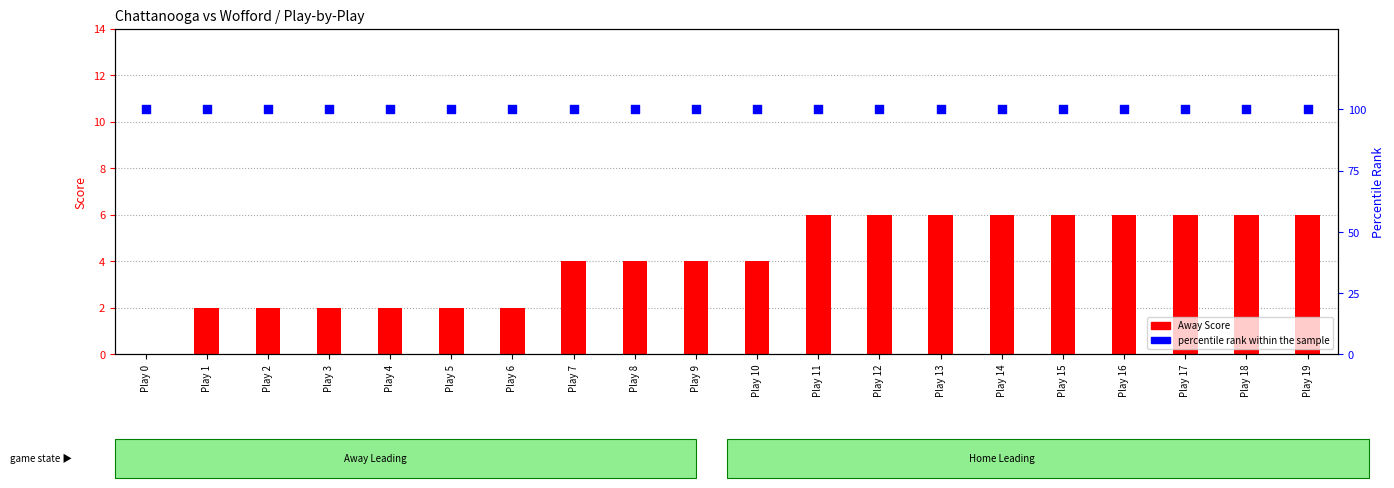

At which category is the sum across all series the highest?

Play 11